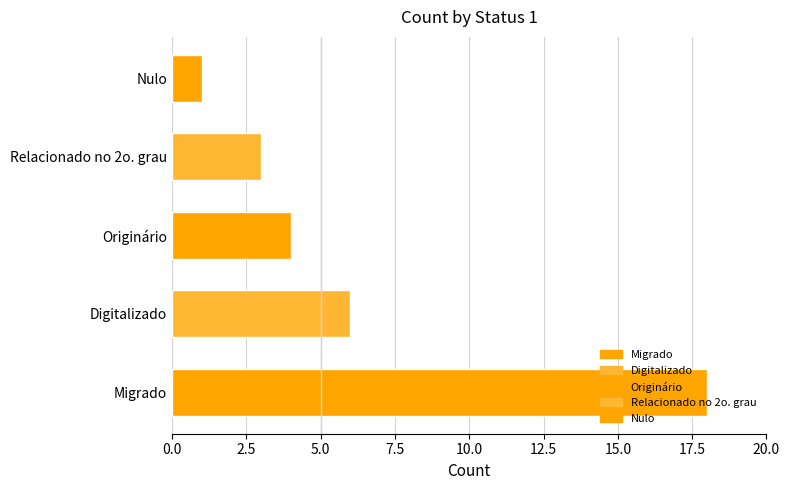

What is the difference between the values at Digitalizado and Nulo?

5